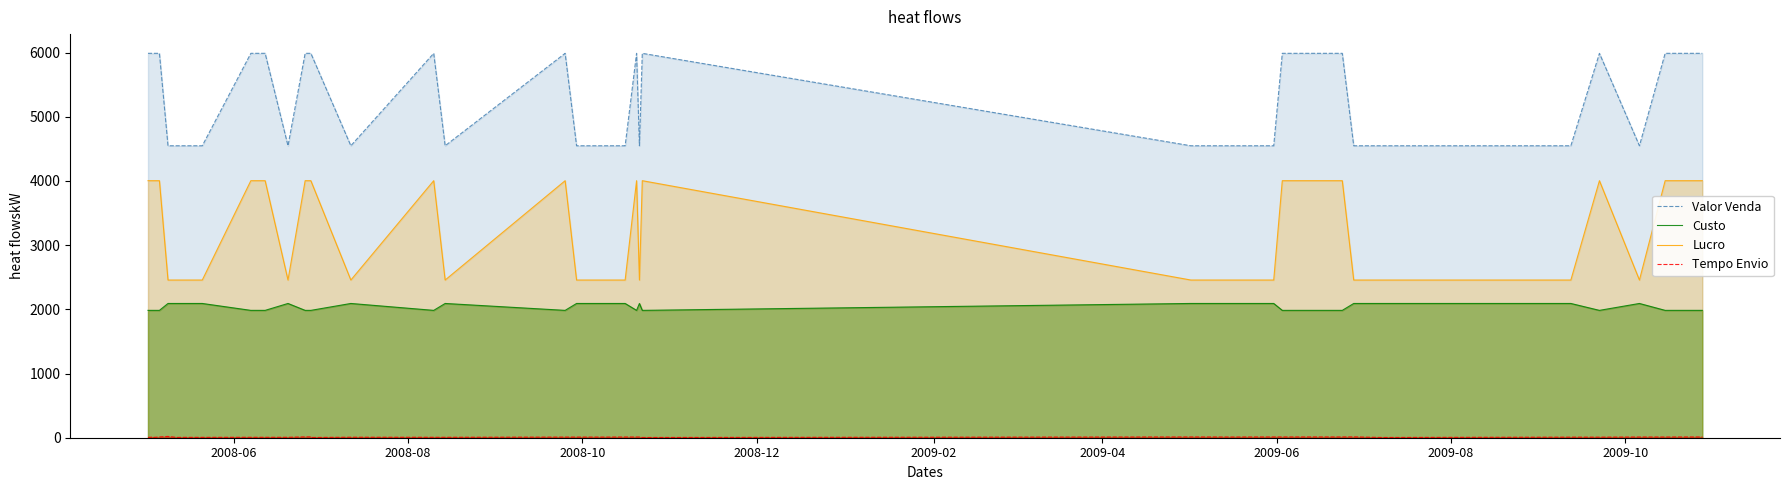

What is the average value of the Valor Venda series?

5286.5